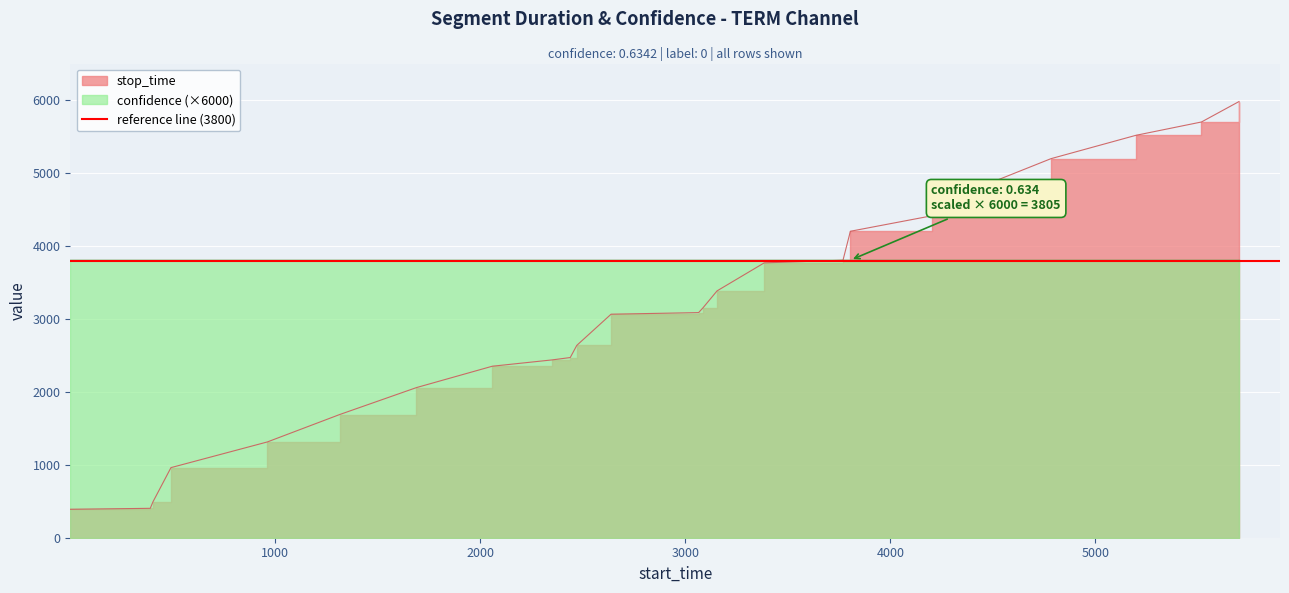

Count the number of data series in this chart.

3